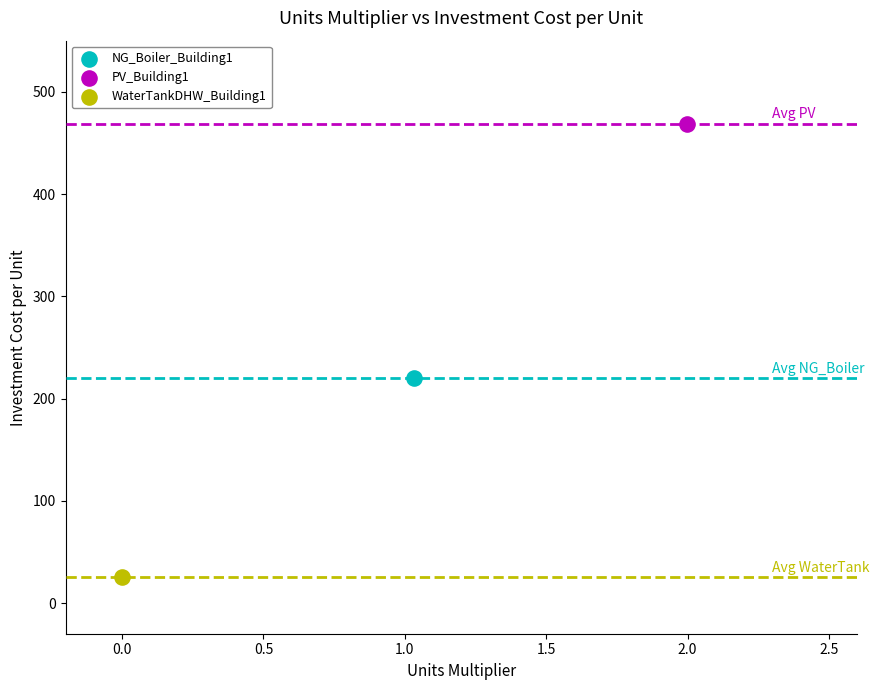

What are all the series names shown in the legend?

NG_Boiler_Building1, PV_Building1, WaterTankDHW_Building1